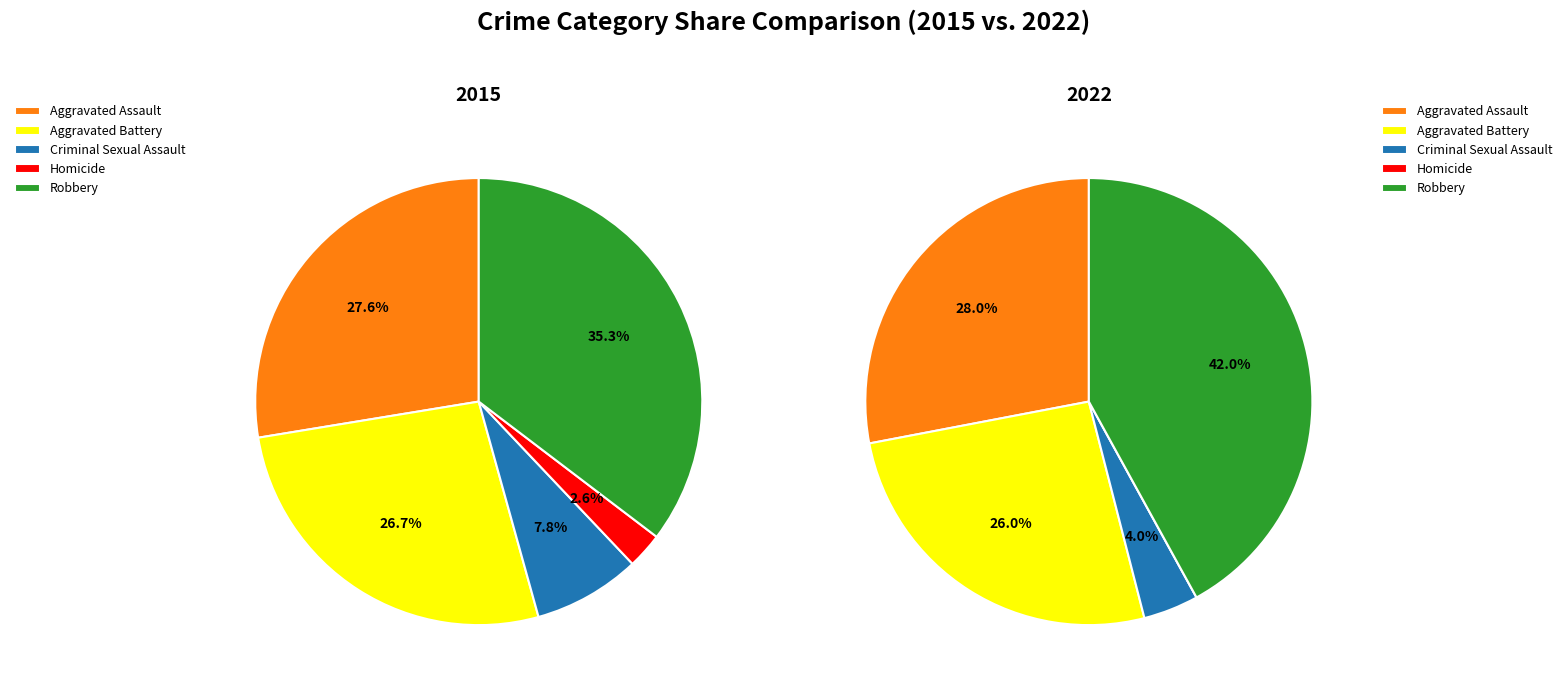

How many slices are in this pie chart?

5